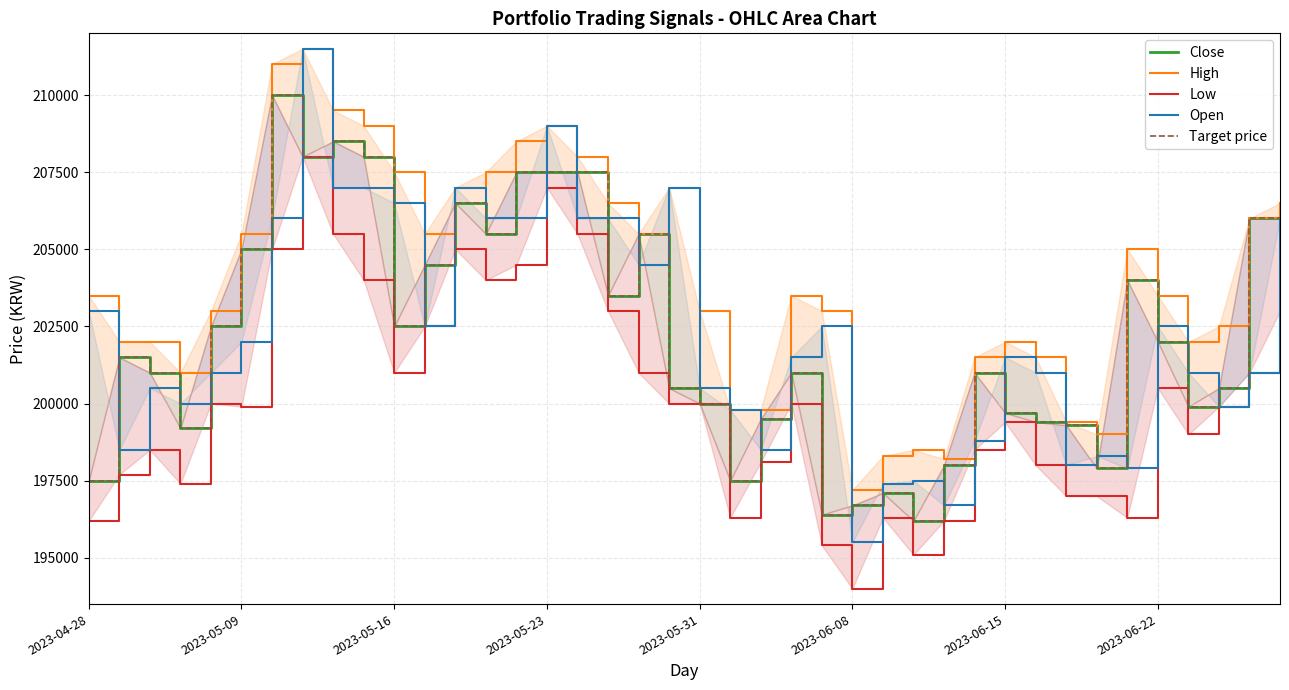

Reading left to right, list all the values displayed in this chart.

Close: 197500	201500	201000	199200	202500	205000	210000	208000	208500	208000	202500	204500	206500	205500	207500	207500	207500	203500	205500	200500	200000	197500	199500	201000	196400	196700	197100	196200	198000	201000	199700	199400	199300	197900	204000	202000	199900	200500	206000	206000
High: 203500	202000	202000	201000	203000	205500	211000	211500	209500	209000	207500	205500	207000	207500	208500	209000	208000	206500	205500	207000	203000	199800	199800	203500	203000	197200	198300	198500	198200	201500	202000	201500	199400	199000	205000	203500	202000	202500	206000	206500
Low: 196200	197700	198500	197400	200000	199900	205000	208000	205500	204000	201000	202500	205000	204000	204500	207000	205500	203000	201000	200000	200000	196300	198100	200000	195400	194000	196300	195100	196200	198500	199400	198000	197000	197000	196300	200500	199000	199900	201000	203000
Open: 203000	198500	200500	200000	201000	202000	206000	211500	207000	207000	206500	202500	207000	206000	206000	209000	206000	206000	204500	207000	200500	199800	198500	201500	202500	195500	197400	197500	196700	198800	201500	201000	198000	198300	197900	202500	201000	199900	201000	206000
Target price: 197500	201500	201000	199200	202500	205000	210000	208000	208500	208000	202500	204500	206500	205500	207500	207500	207500	203500	205500	200500	200000	197500	199500	201000	196400	196700	197100	196200	198000	201000	199700	199400	199300	197900	204000	202000	199900	200500	206000	206000